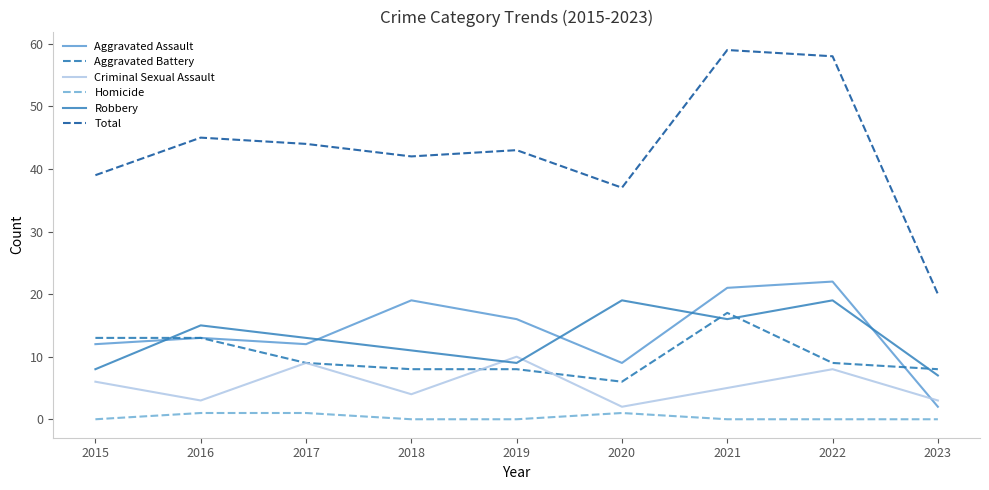

At which label is Criminal Sexual Assault closest to 6?

2015